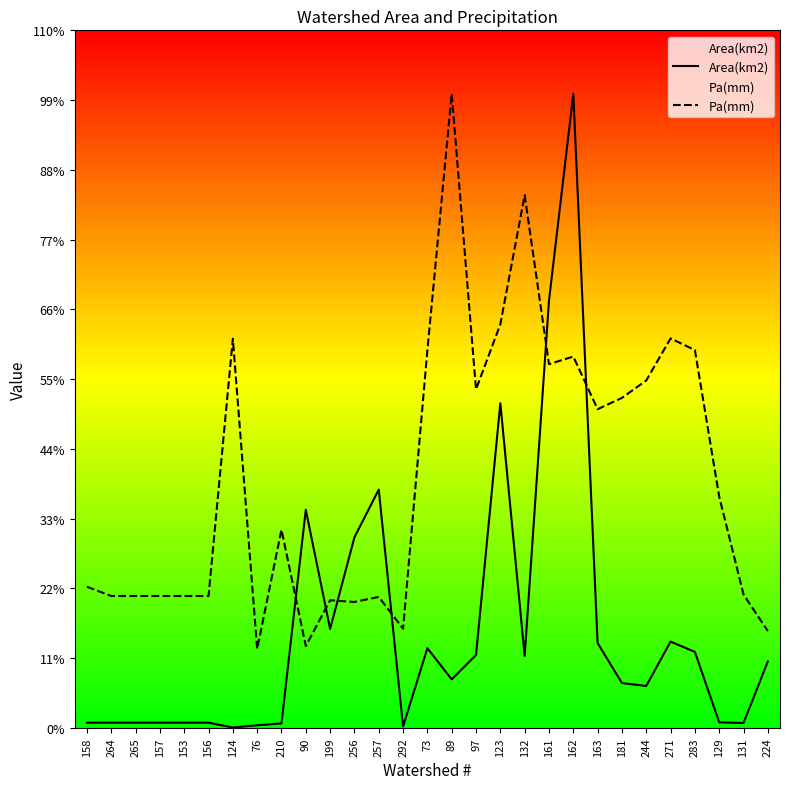

What position from the right is 199?

19